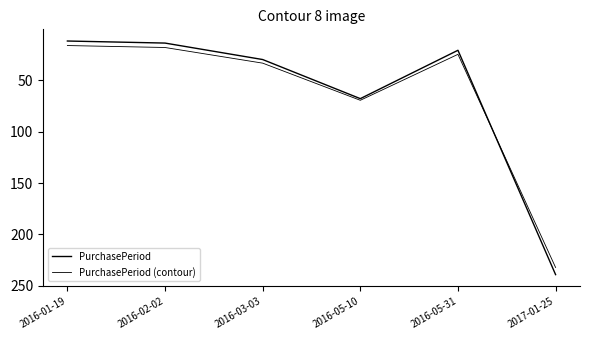

At which label does PurchasePeriod (contour) first exceed 33?

2016-03-03